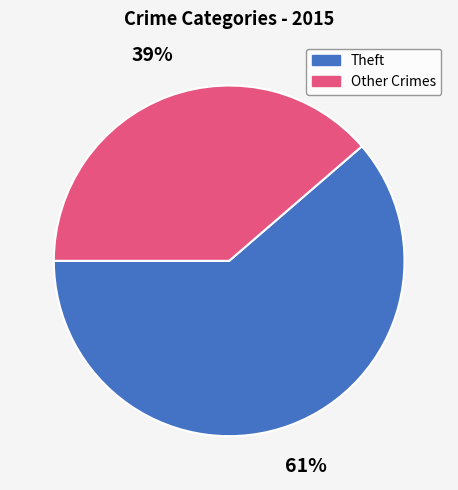

To the nearest percent, what is the combined percentage of Other Crimes and Theft?

100%